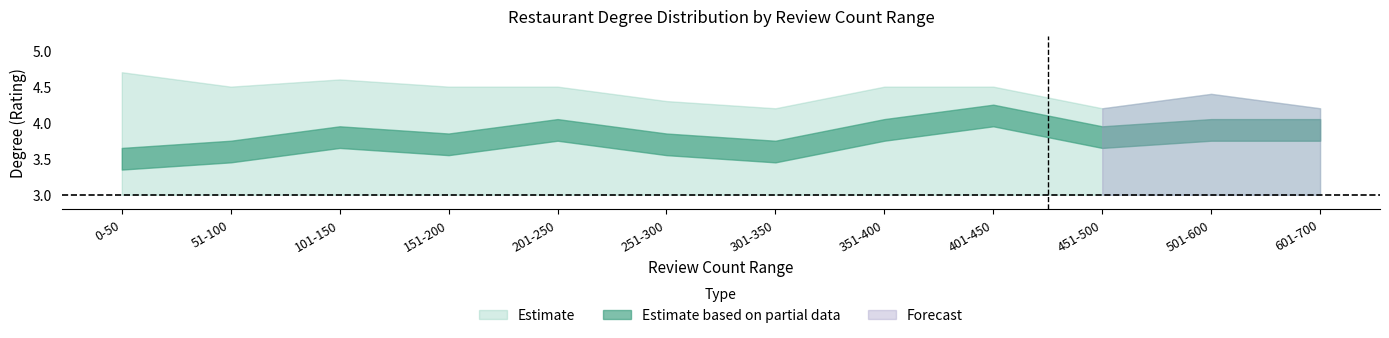

Between 9 and 3, which is larger?

9